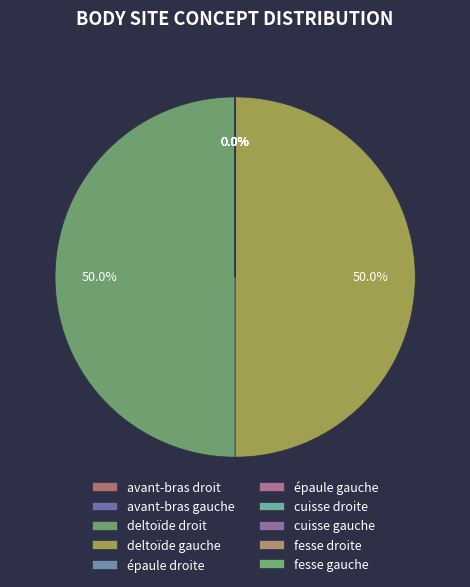

Approximately how many times larger is the value at fesse droite compared to avant-bras droit?

11.3